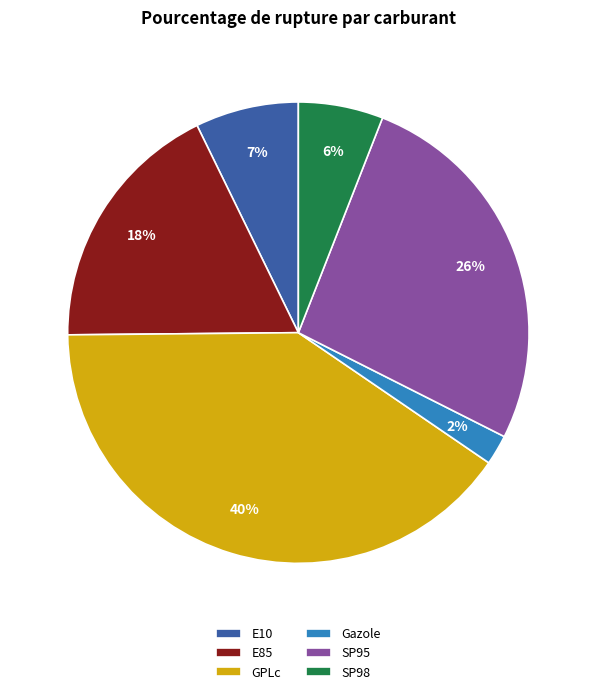

Does any single category account for the majority?

No